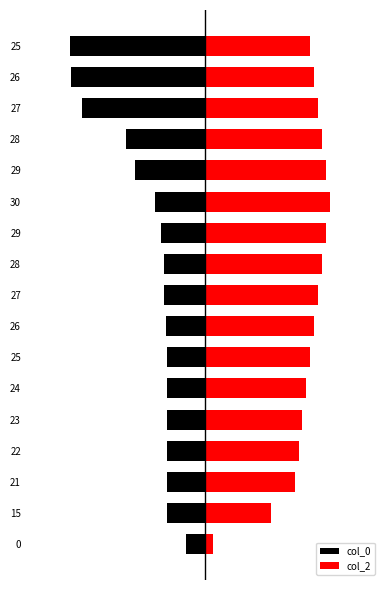

True or false: col_2 has a value of 46.1 at 5.

False